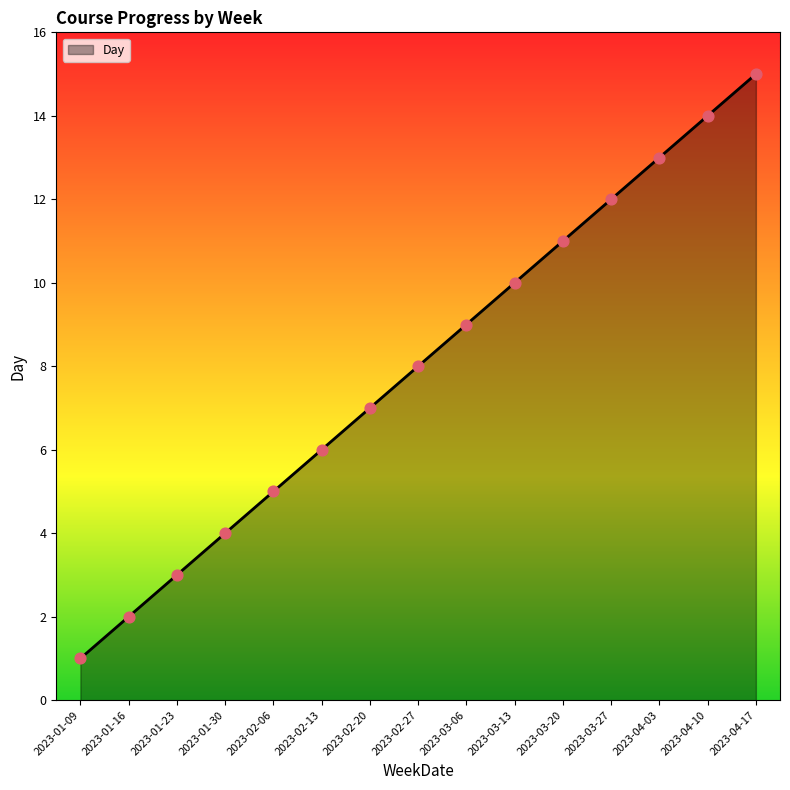

What is the change in value from 2023-02-06 to 2023-04-10?

+9